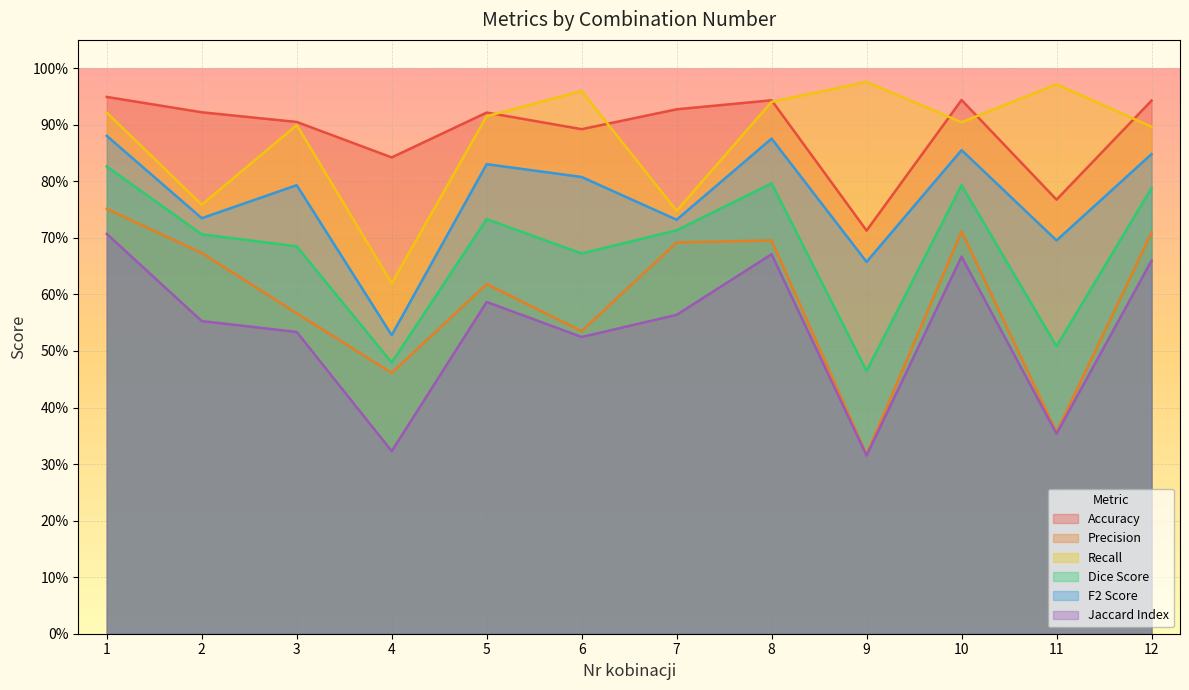

List the labels in order of Jaccard Index value, largest first.

1, 8, 10, 12, 5, 7, 2, 3, 6, 11, 4, 9